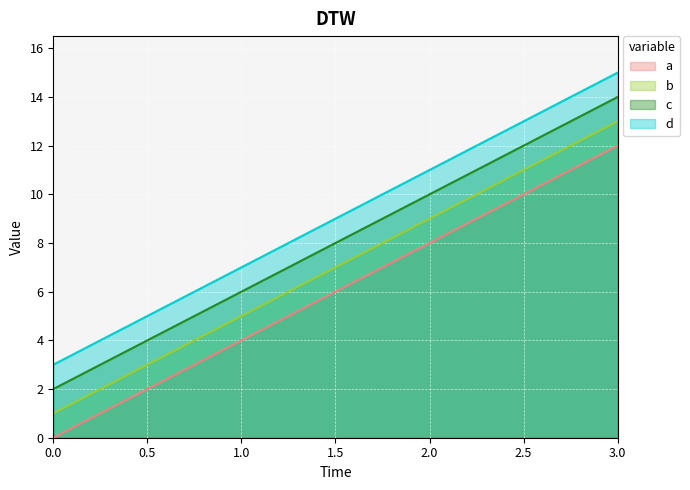

True or false: d and c intersect in this chart.

False